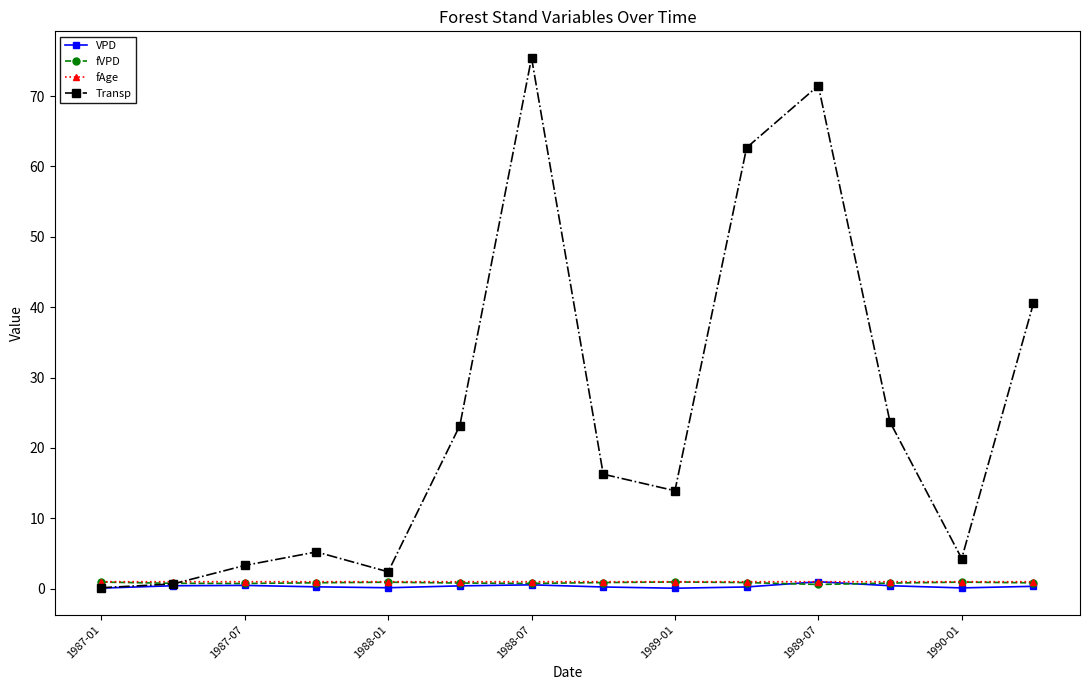

At how many categories does at least one series exceed 29?

4